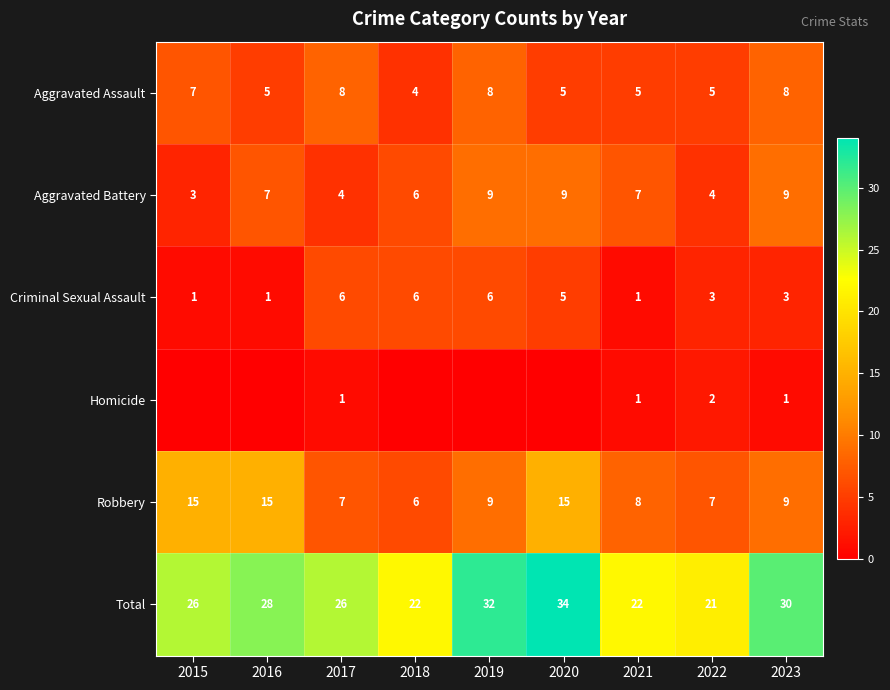

What is the spread (max minus min) of values at 2017?

25